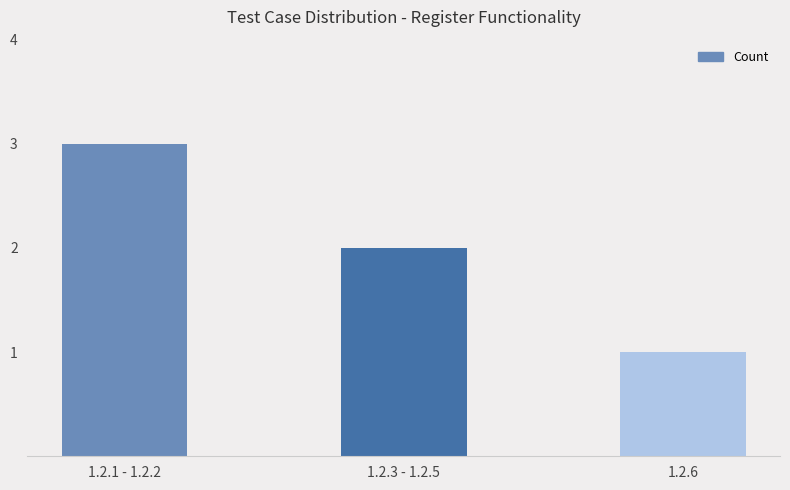

What is the difference between the maximum and minimum values?

2